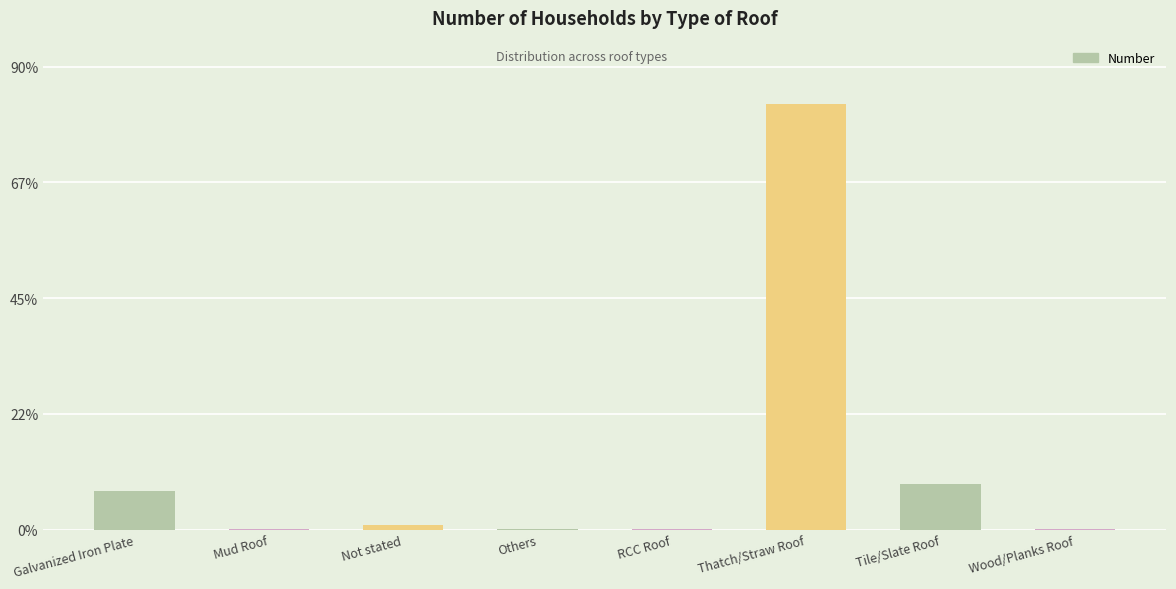

True or false: the data shows 14.4 at Tile/Slate Roof.

False